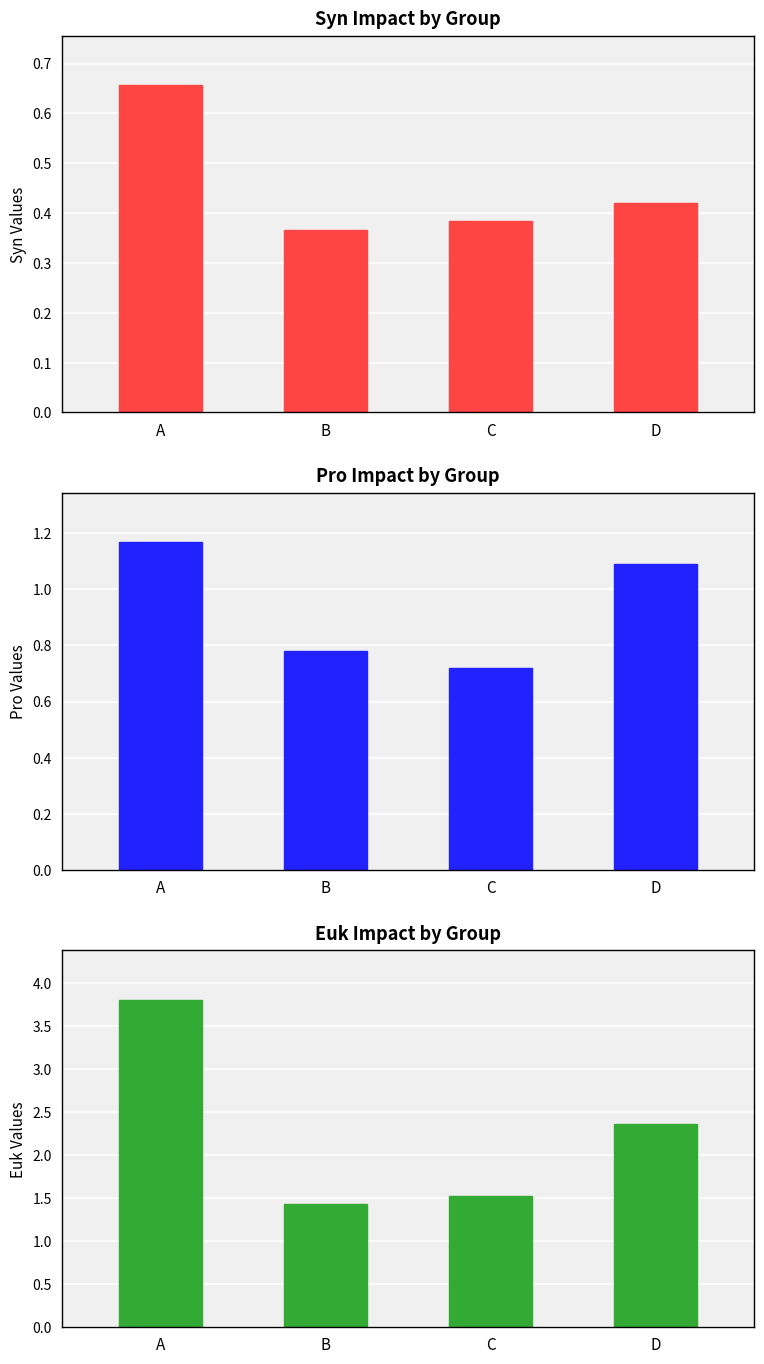

Does the chart contain any negative values?

No